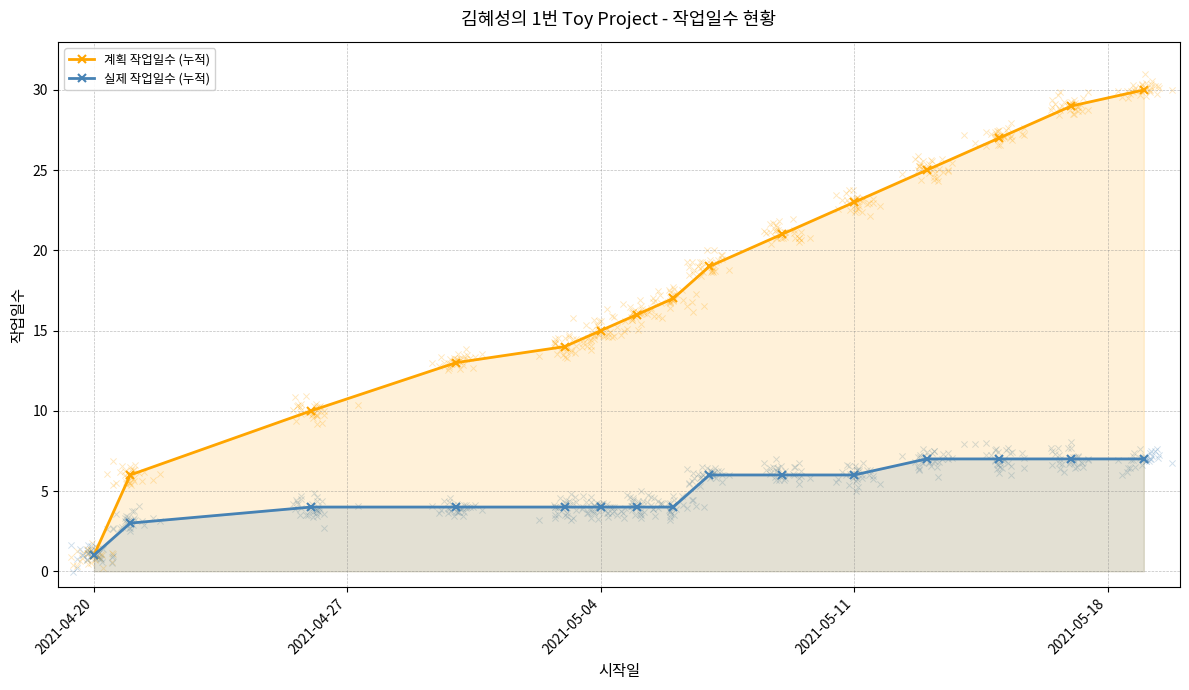

At how many categories does at least one series exceed 24?

4